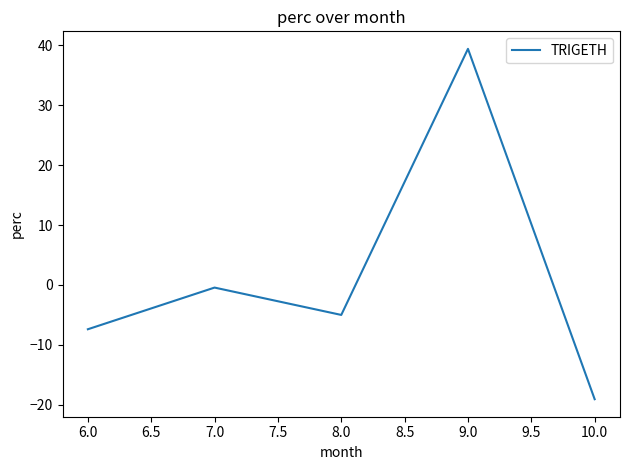

What position from the left is 6.0?

1